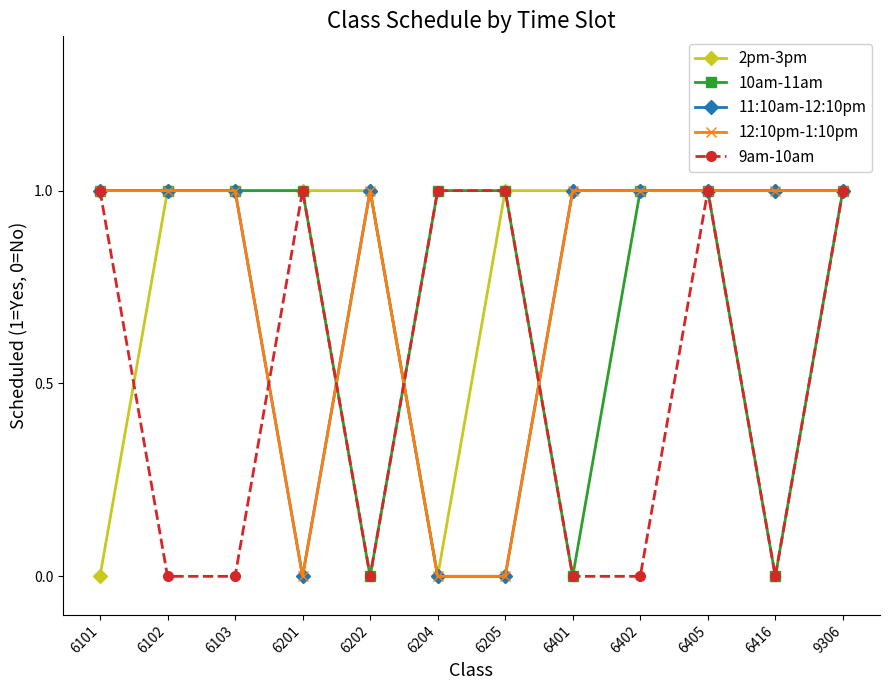

Which series changed the most between 6101 and 6202?

2pm-3pm